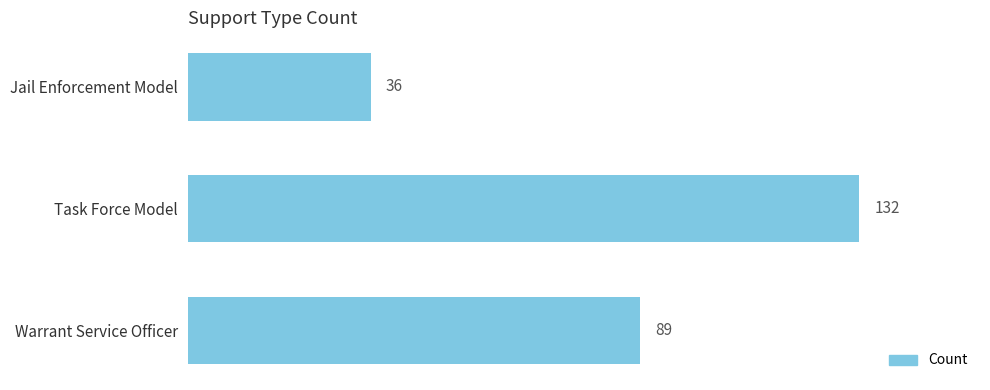

The value at Jail Enforcement Model is 25. True or false?

False